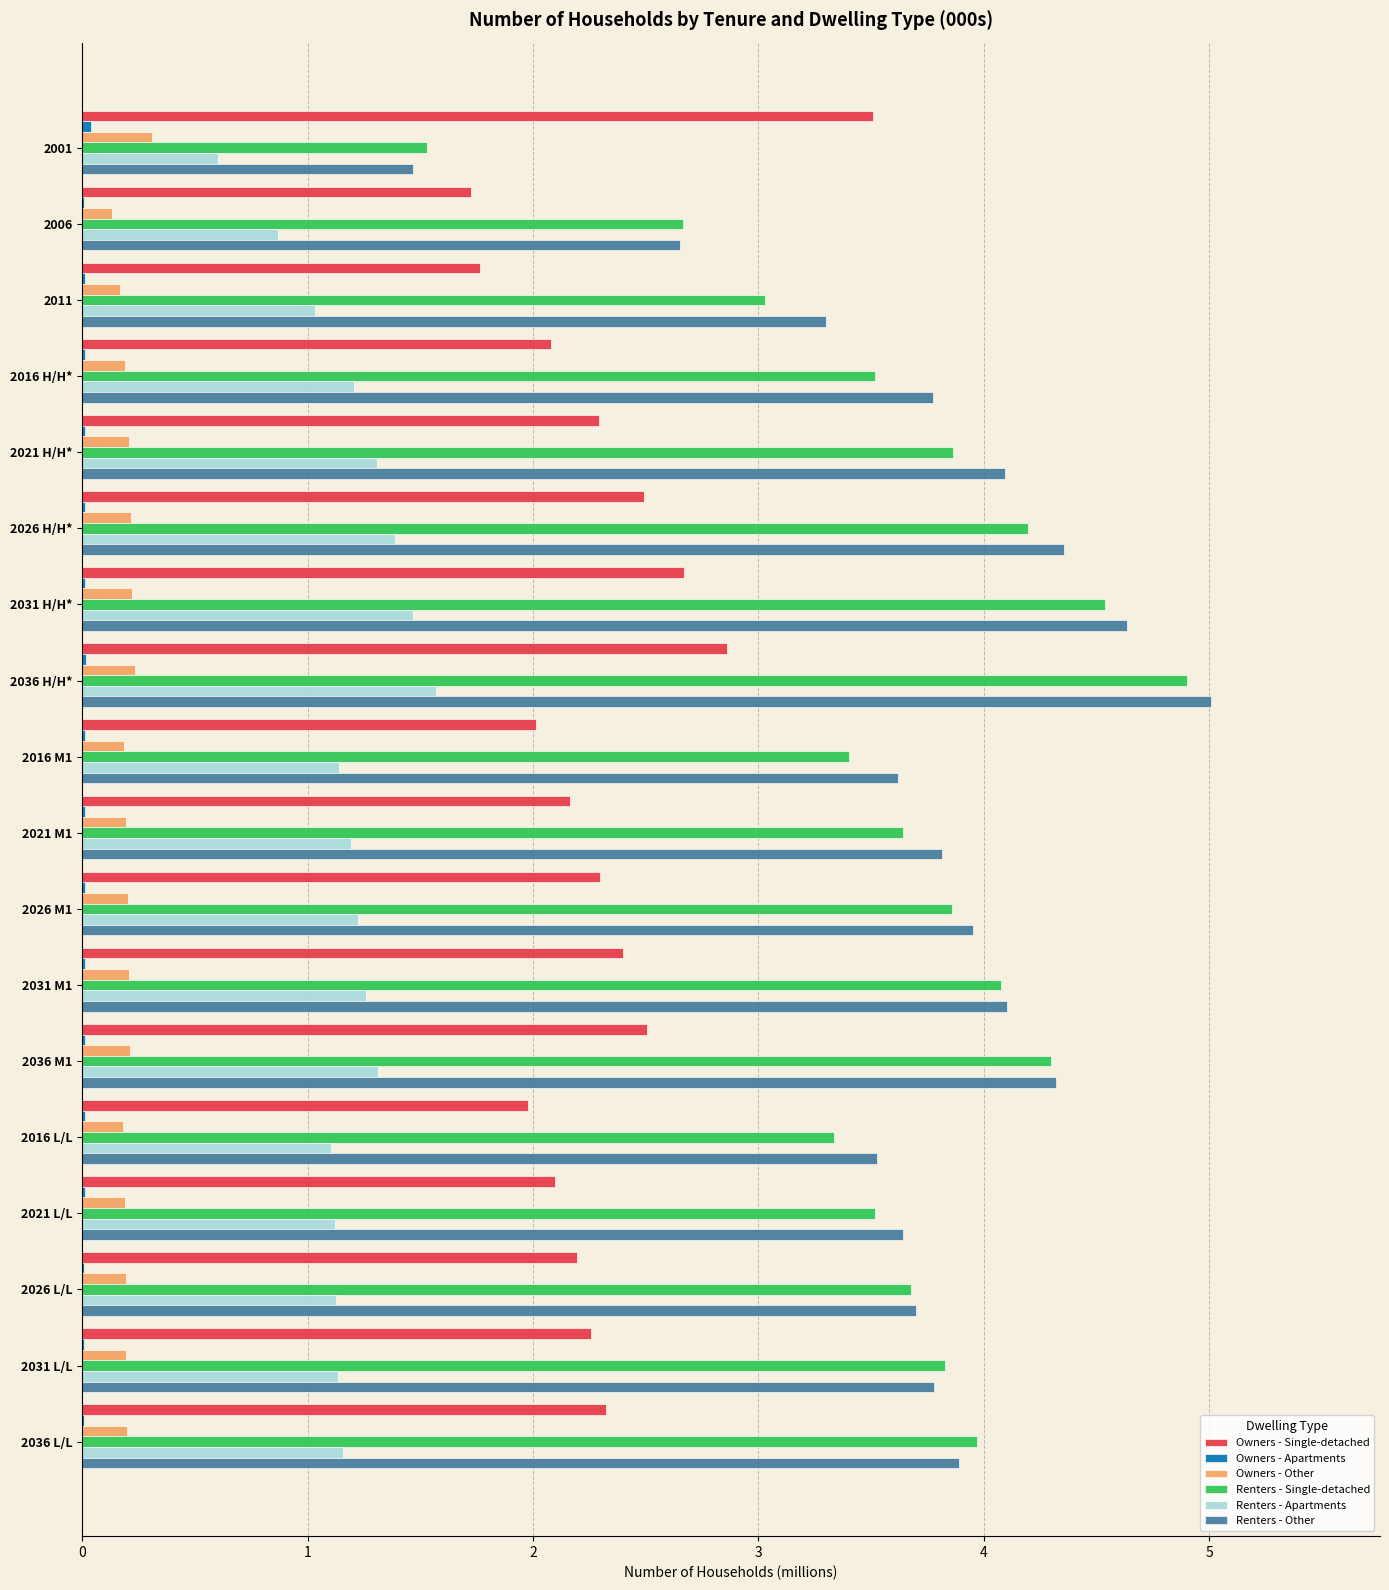

What is the highest value of the Owners - Single-detached series?

3.5